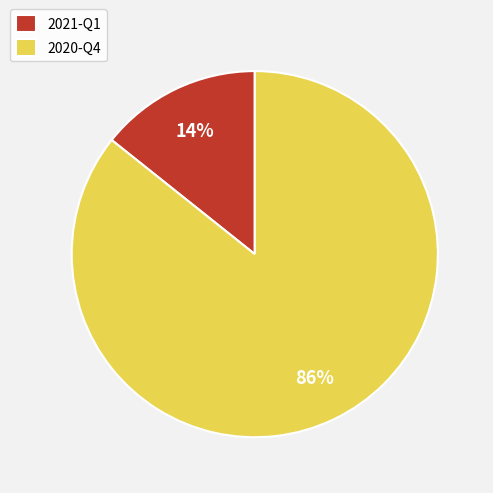

Which slice is the smallest?

2021-Q1